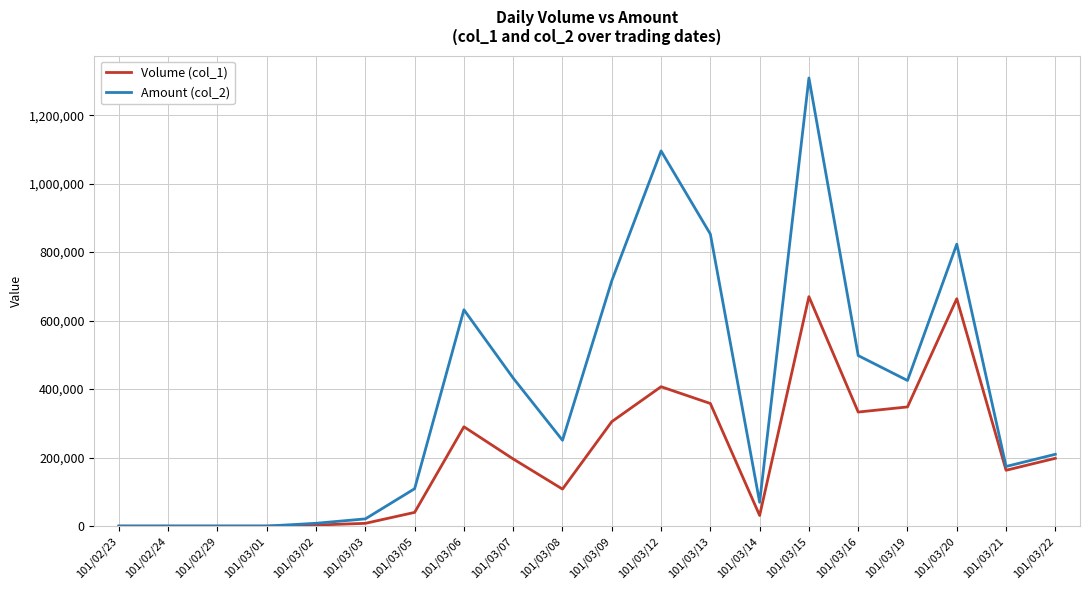

What is the greatest value displayed?

1308610